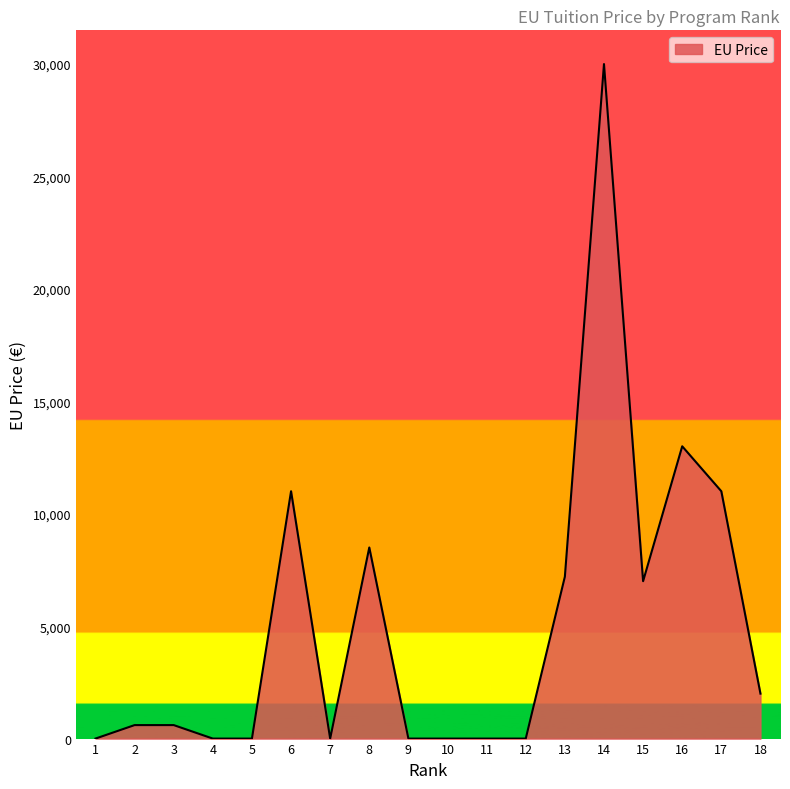

Which has a higher value, 17 or 14?

14